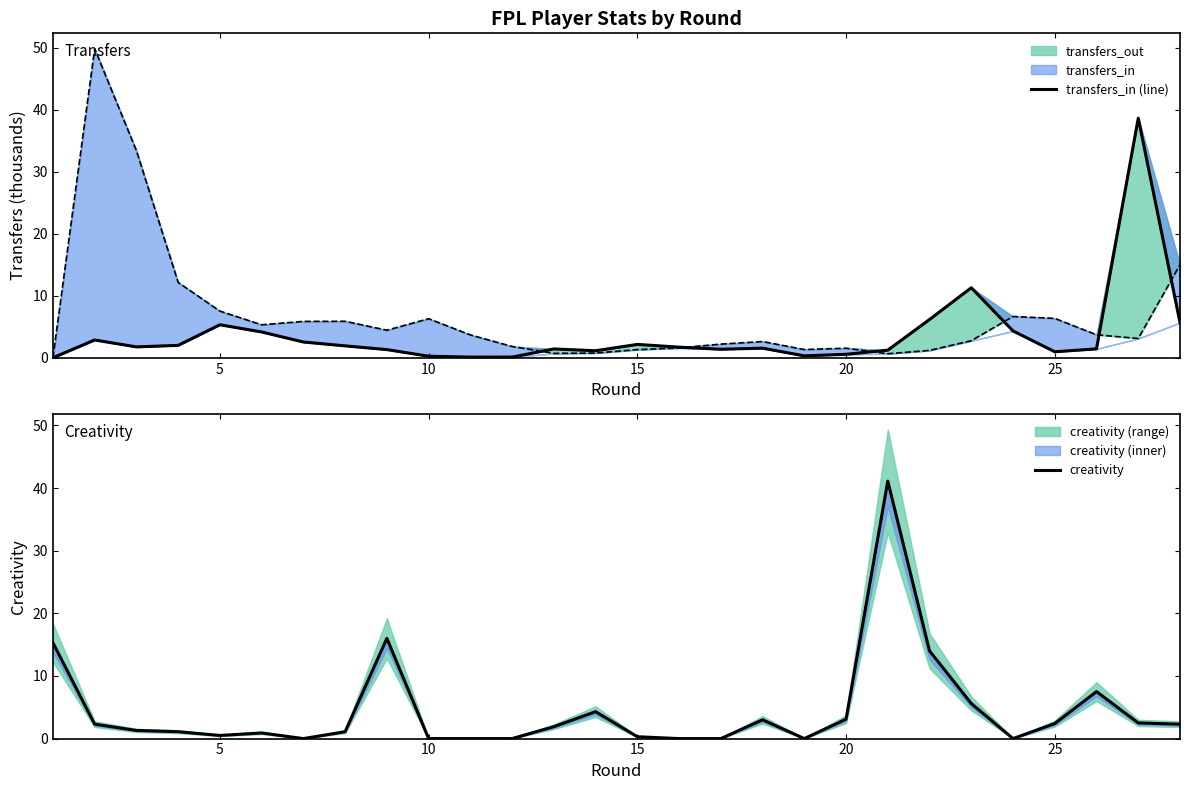

Reading left to right, transcribe all the data shown in this chart.

transfers_in (line): 0.0	2.9	1.8	2.0	5.3	4.2	2.5	1.9	1.3	0.2	0.1	0.1	1.4	1.1	2.2	1.7	1.4	1.5	0.3	0.6	1.2	6.2	11.3	4.3	1.0	1.4	38.6	5.7
creativity: 15.3	2.3	1.3	1.1	0.5	0.9	0.0	1.1	16.0	0.0	0.0	0.0	1.9	4.3	0.3	0.0	0.0	3.0	0.0	3.1	41.1	14.0	5.6	0.0	2.4	7.5	2.5	2.3